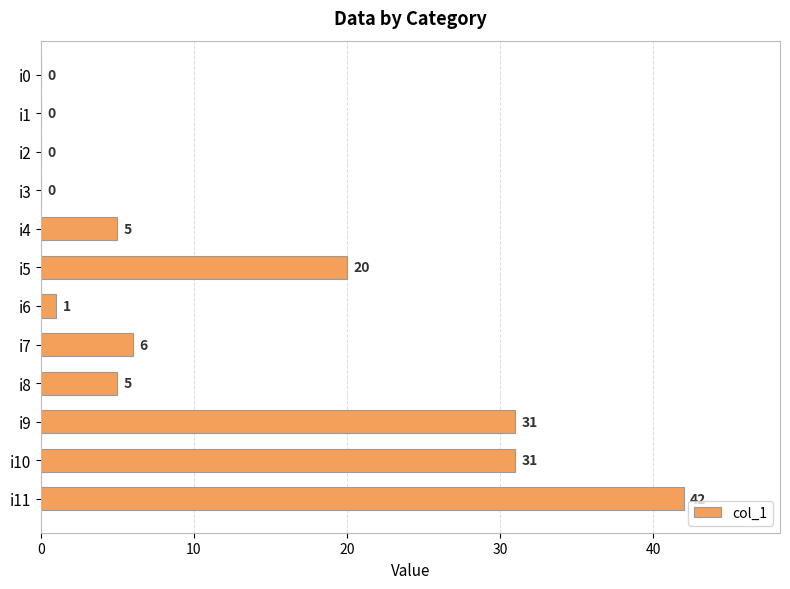

Read the value at i9.

31